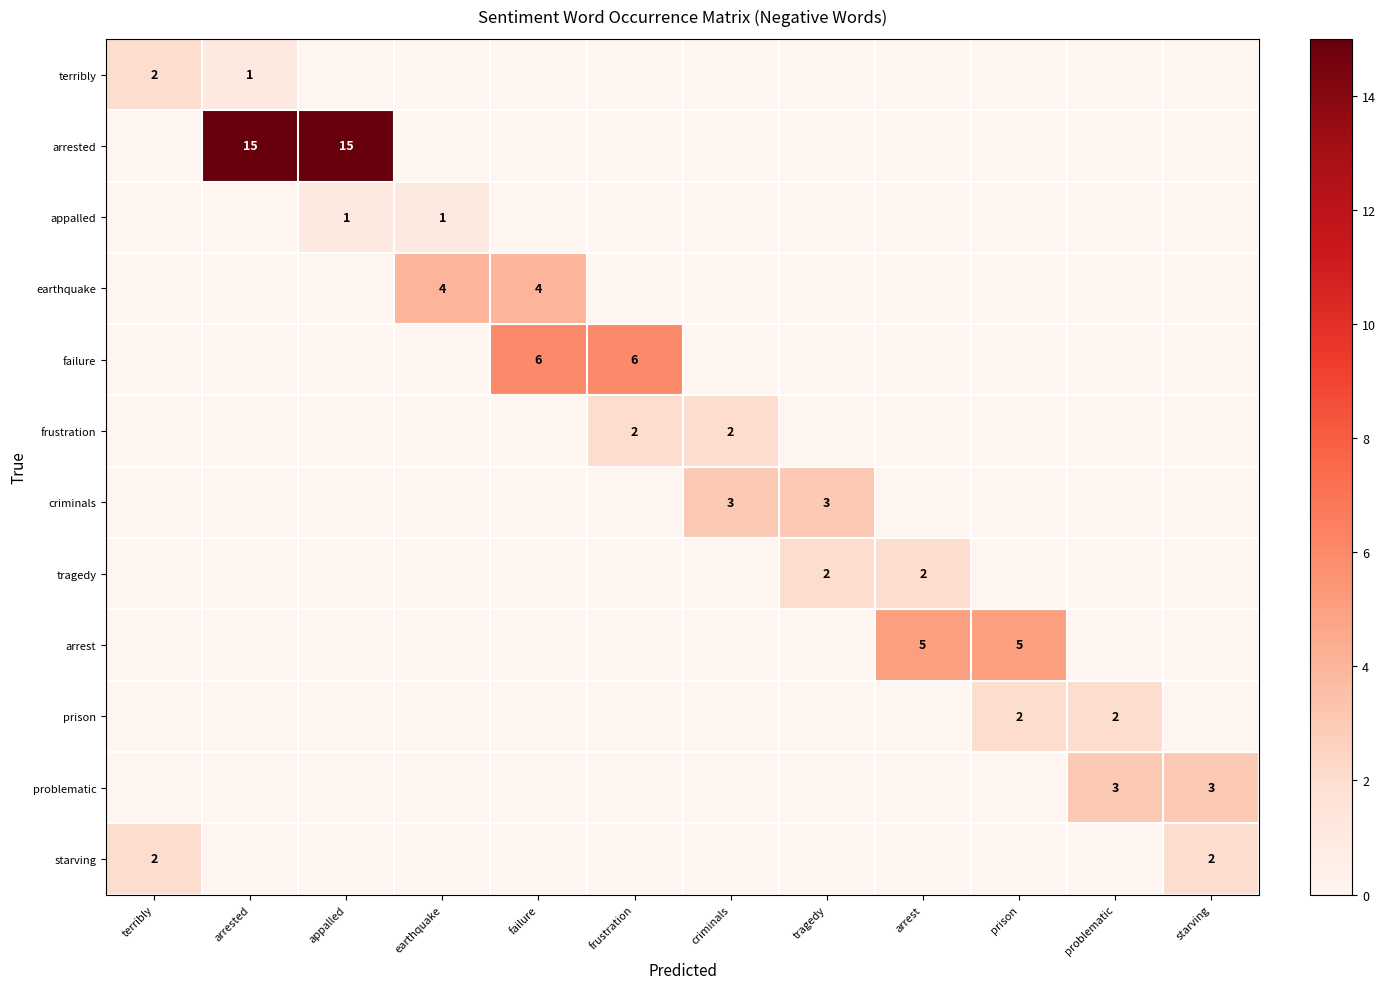

True or false: starving has a value of 2 at starving.

True